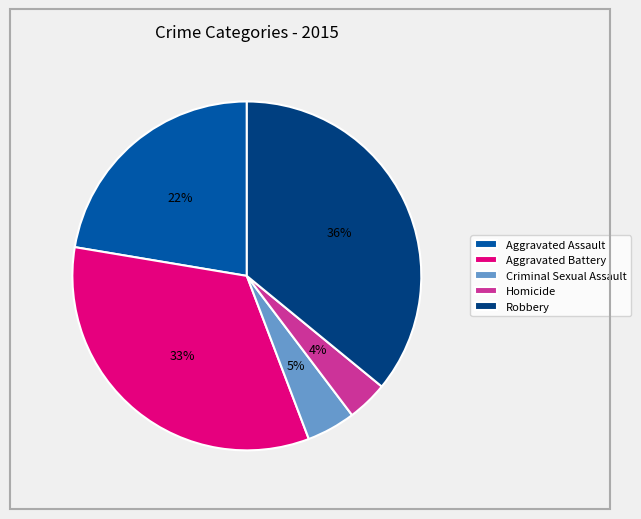

Between Robbery and Aggravated Assault, which is larger?

Robbery